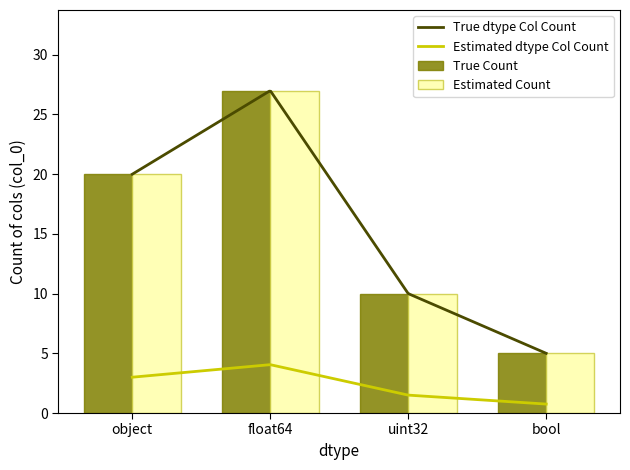

What is the minimum value shown in the chart?

5